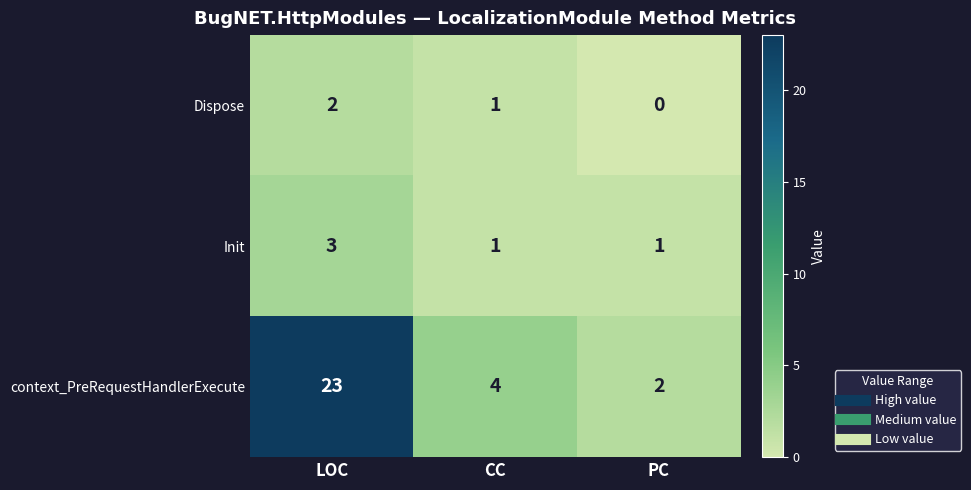

Reading left to right, list all the values displayed in this chart.

Dispose: 2	1	0
Init: 3	1	1
context_PreRequestHandlerExecute: 23	4	2